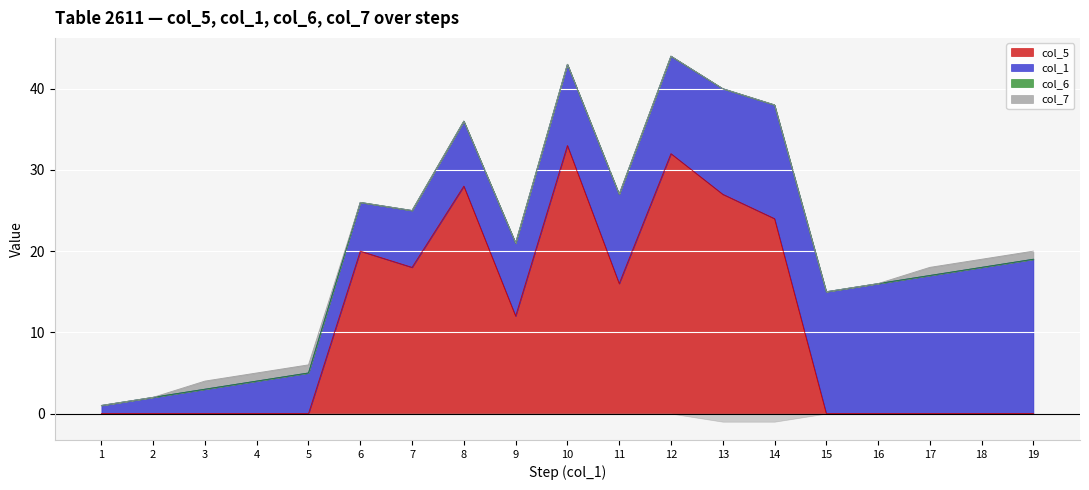

True or false: col_1 has more than 1 interior local peaks.

False